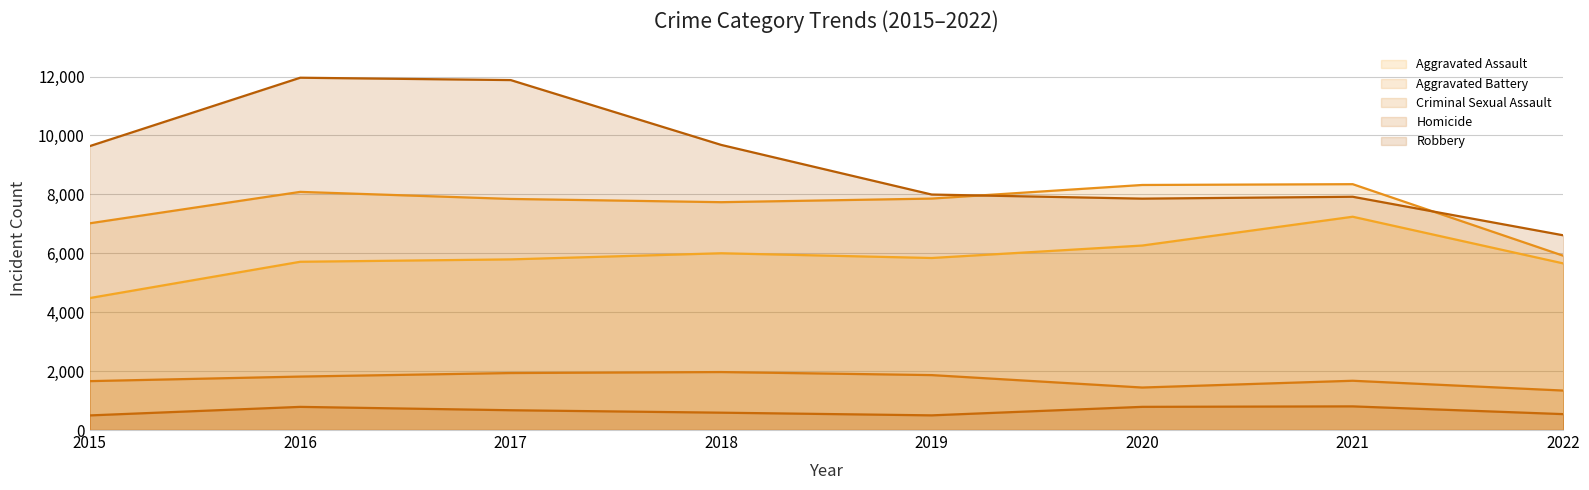

In Aggravated Battery, how many points are higher than both neighbors (excluding endpoints)?

2